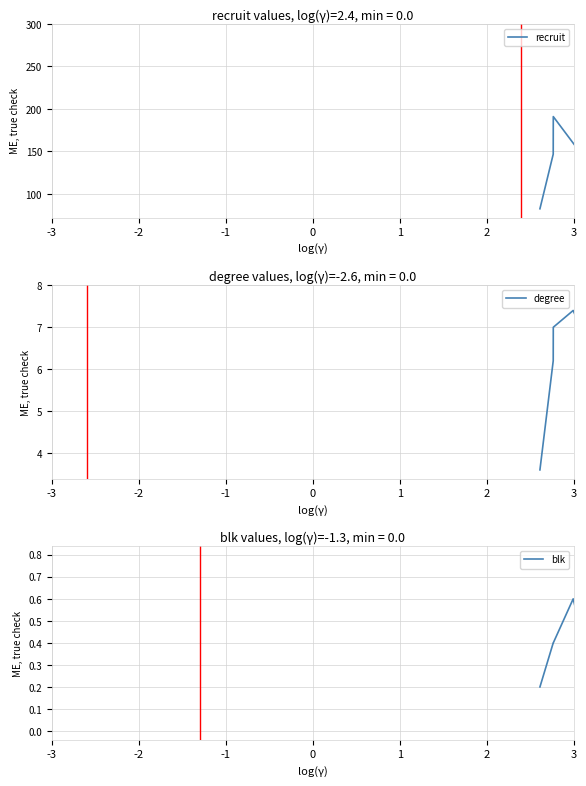

True or false: degree and recruit intersect in this chart.

False